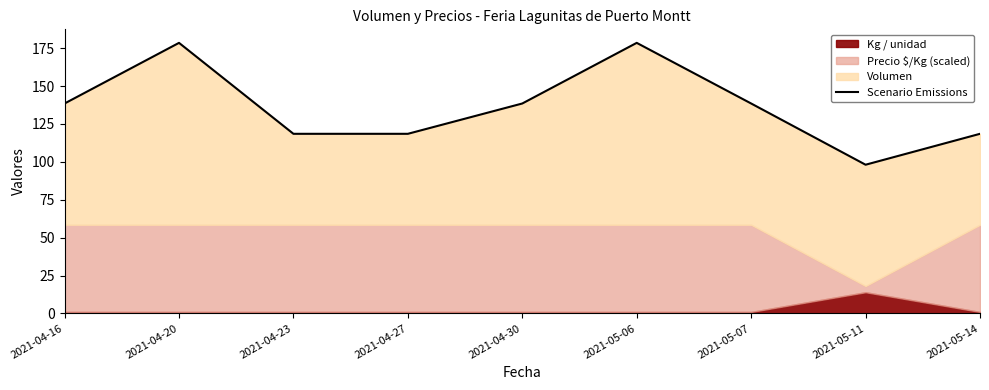

List the labels in order of value, smallest first.

2021-05-11, 2021-04-23, 2021-04-27, 2021-05-14, 2021-04-16, 2021-04-30, 2021-05-07, 2021-04-20, 2021-05-06